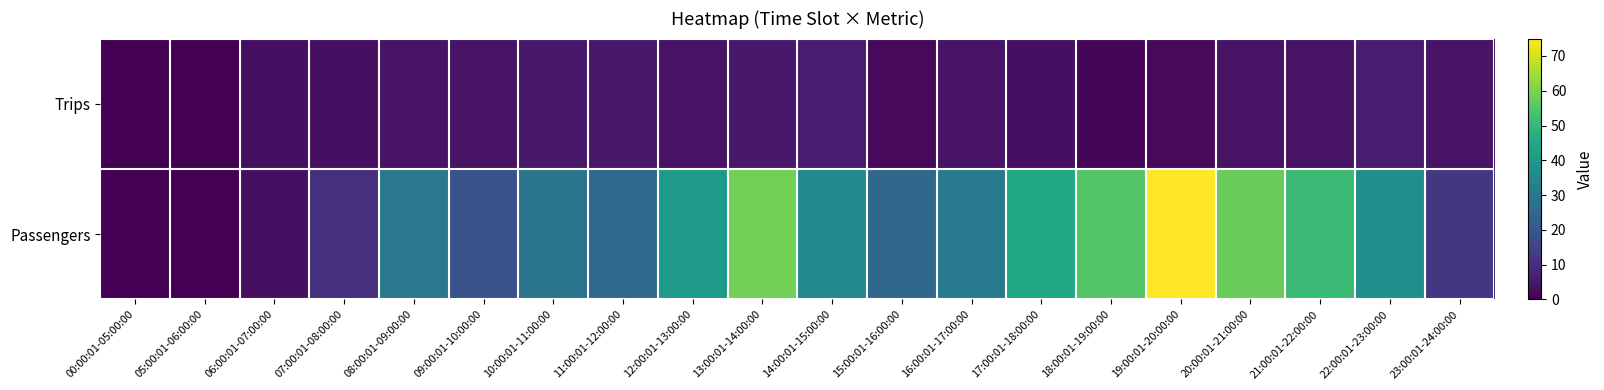

Between 06:00:01-07:00:00 and 22:00:01-23:00:00, which series saw the biggest shift?

Passengers